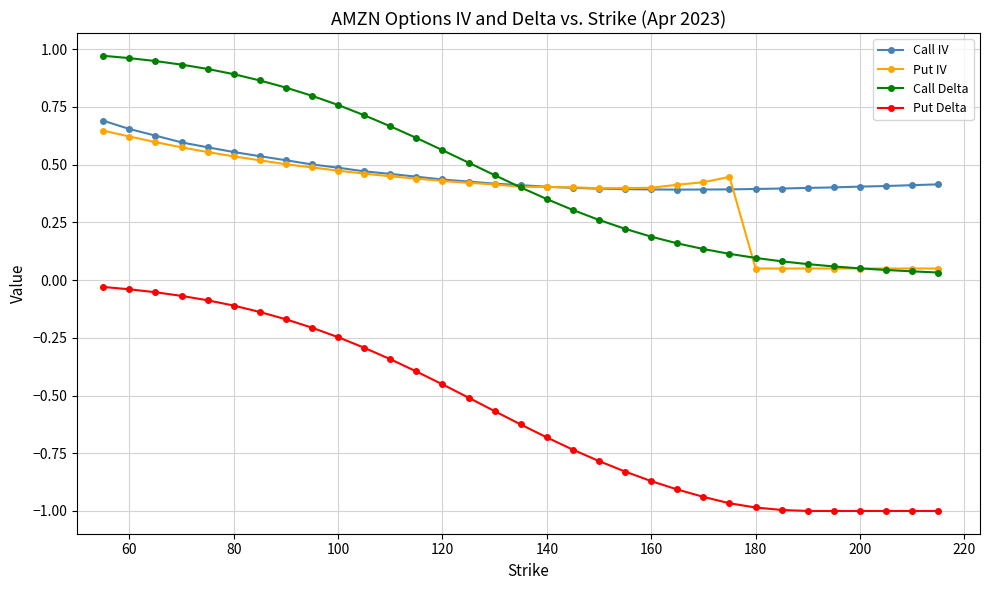

Which series has the largest range (max minus min)?

Put Delta